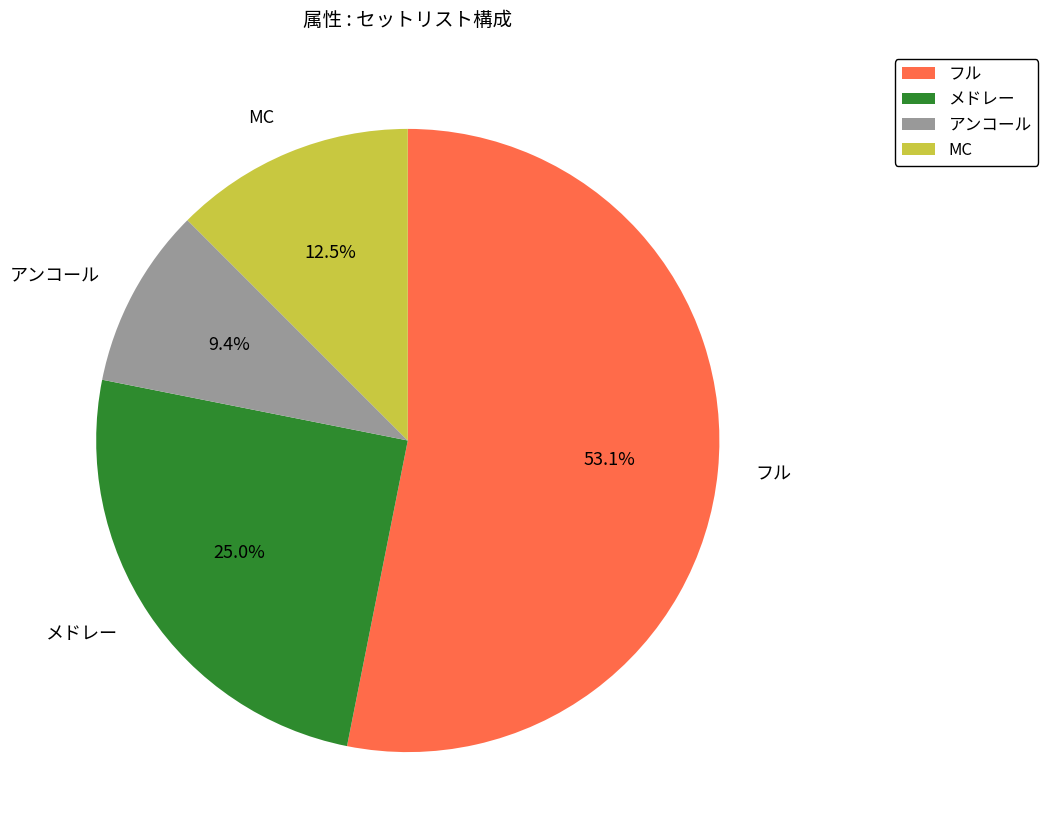

Count the number of slices in the pie.

4